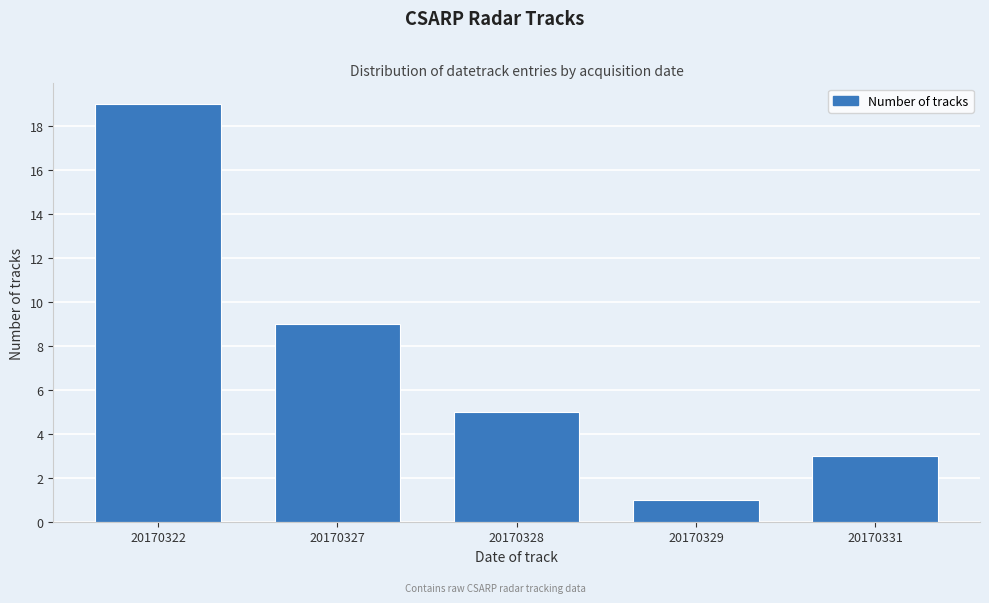

Reading right to left, transcribe all the data shown in this chart.

20170331=3	20170329=1	20170328=5	20170327=9	20170322=19